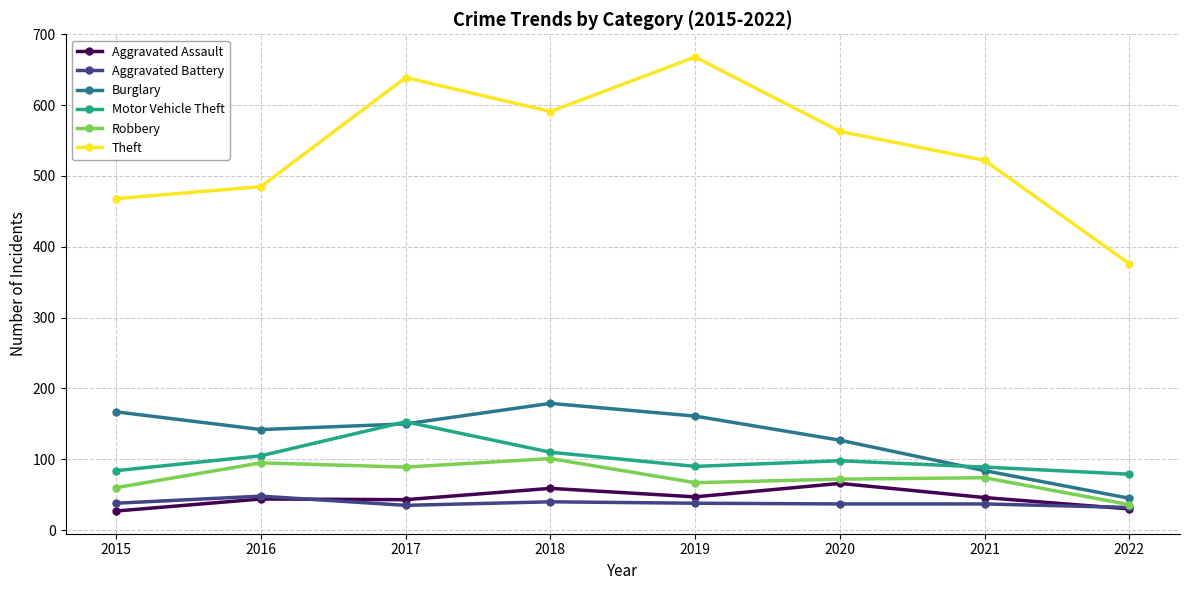

What is the highest value of the Aggravated Assault series?

66